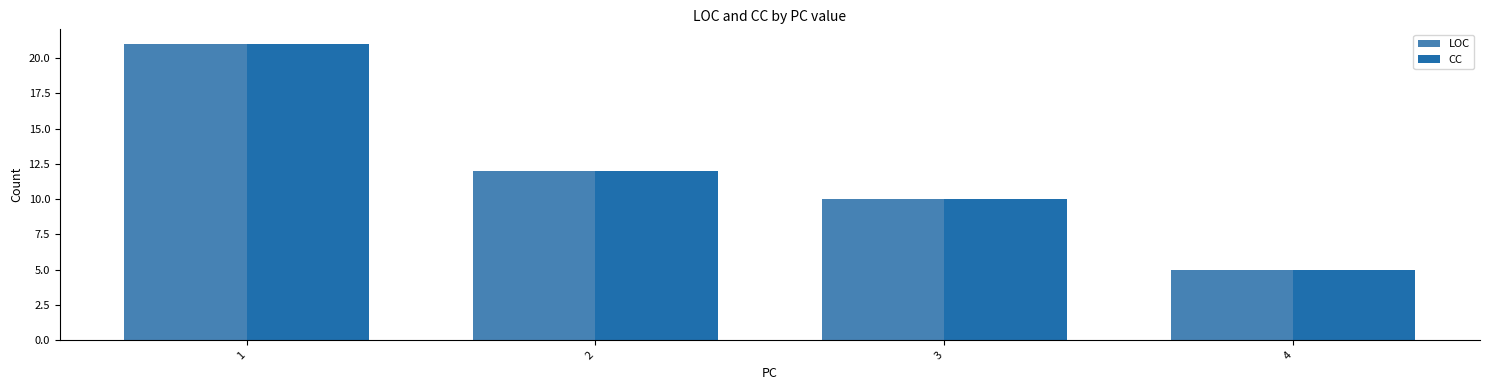

What is the difference between the maximum and minimum values in the CC series?

16